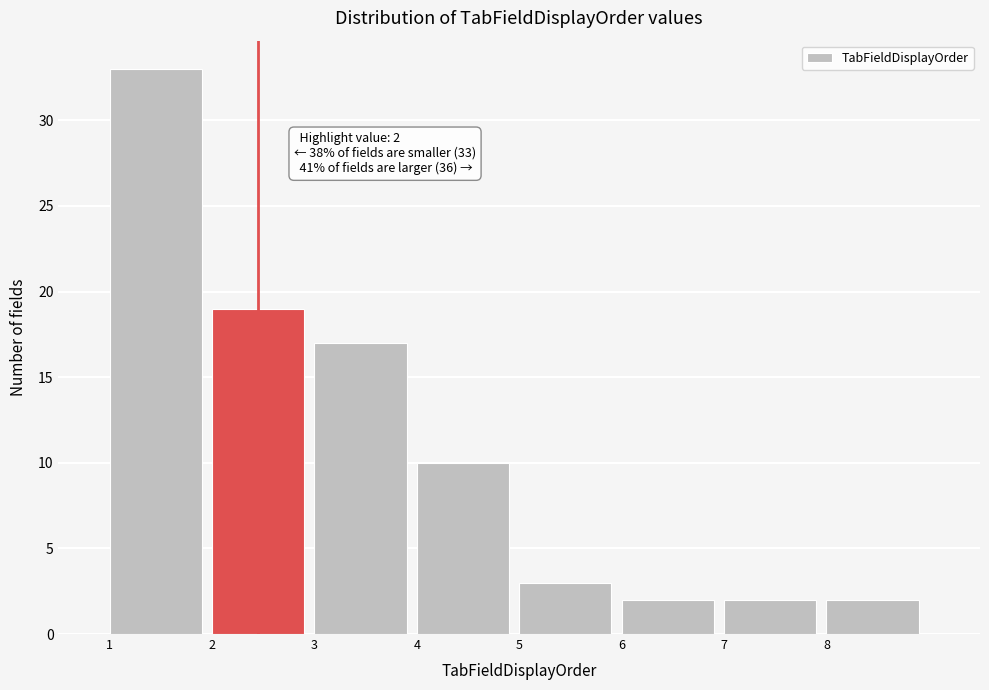

Which range on the x-axis has the tallest bar?

1 to 2